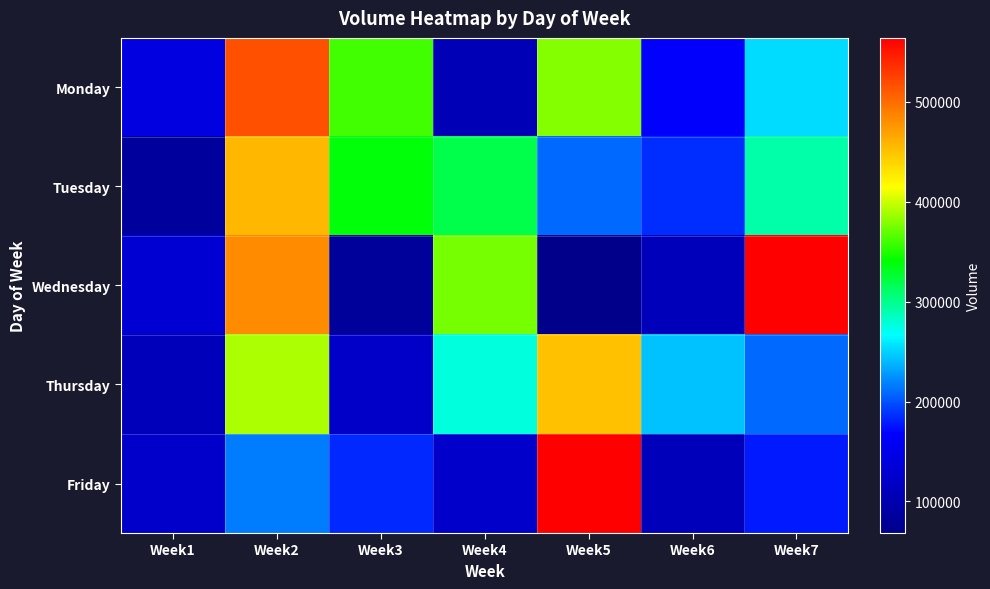

Between Week7 and Week5, which is larger?

Week5